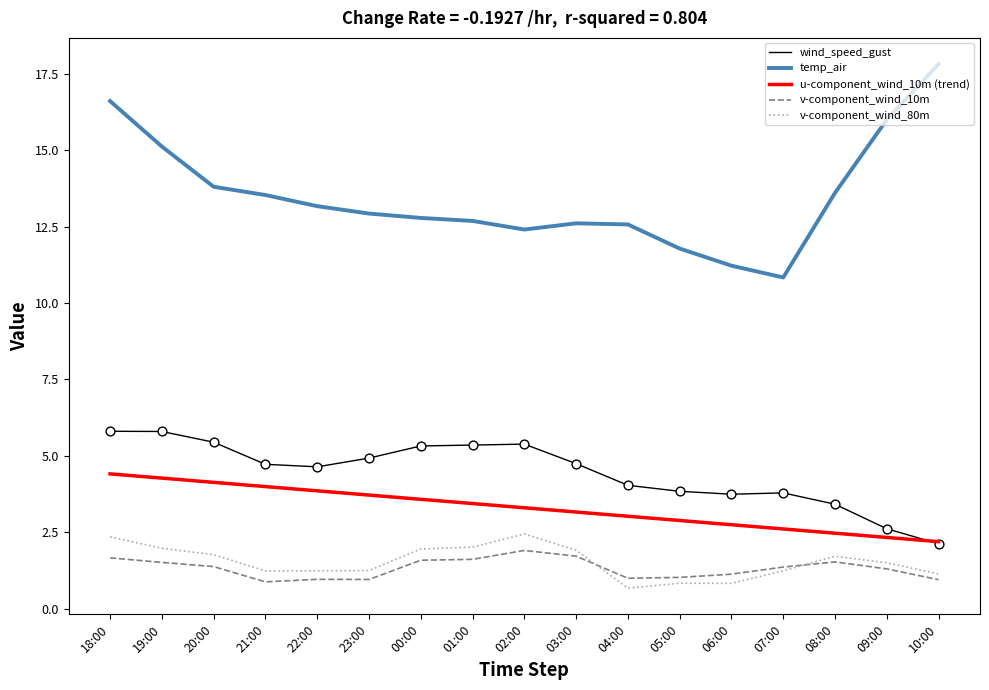

At which category is the sum across all series the highest?

18:00